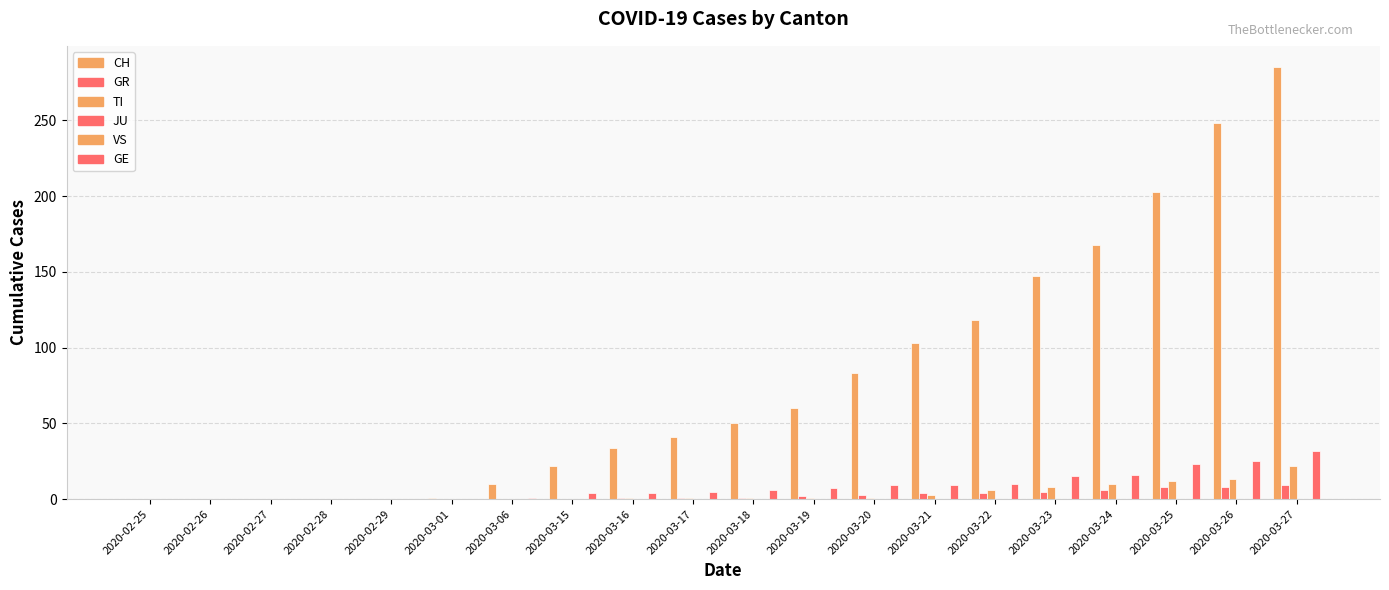

Are the bars horizontal?

No